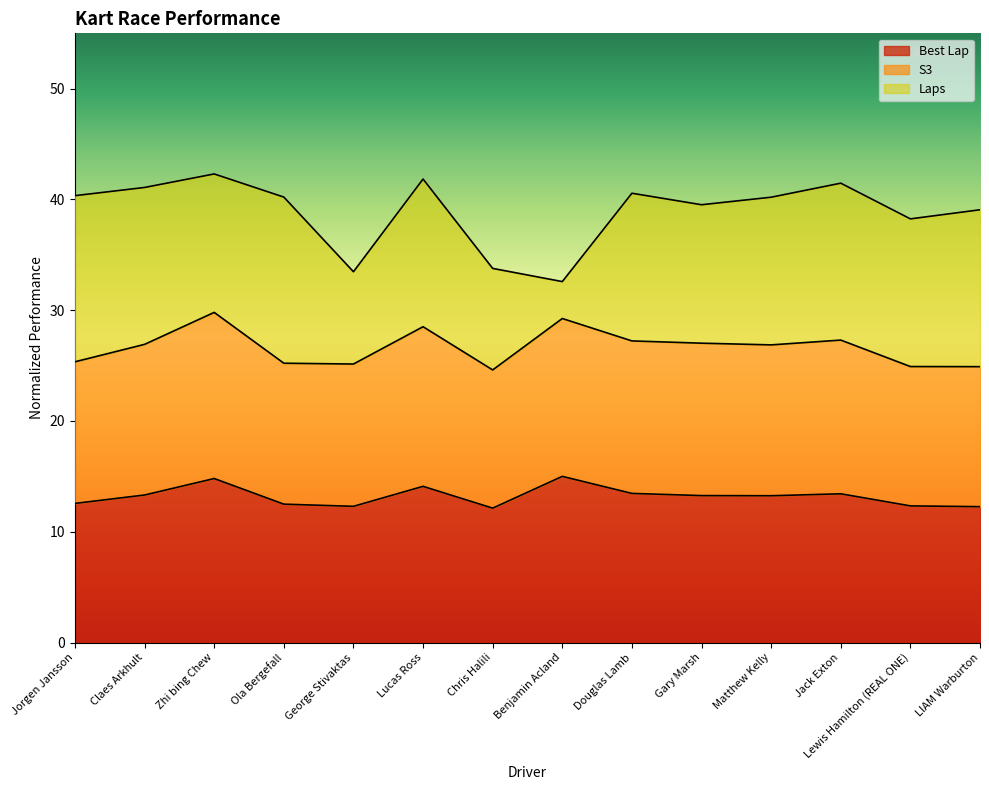

At which category does S3 reach its first local valley?

George Stivaktas